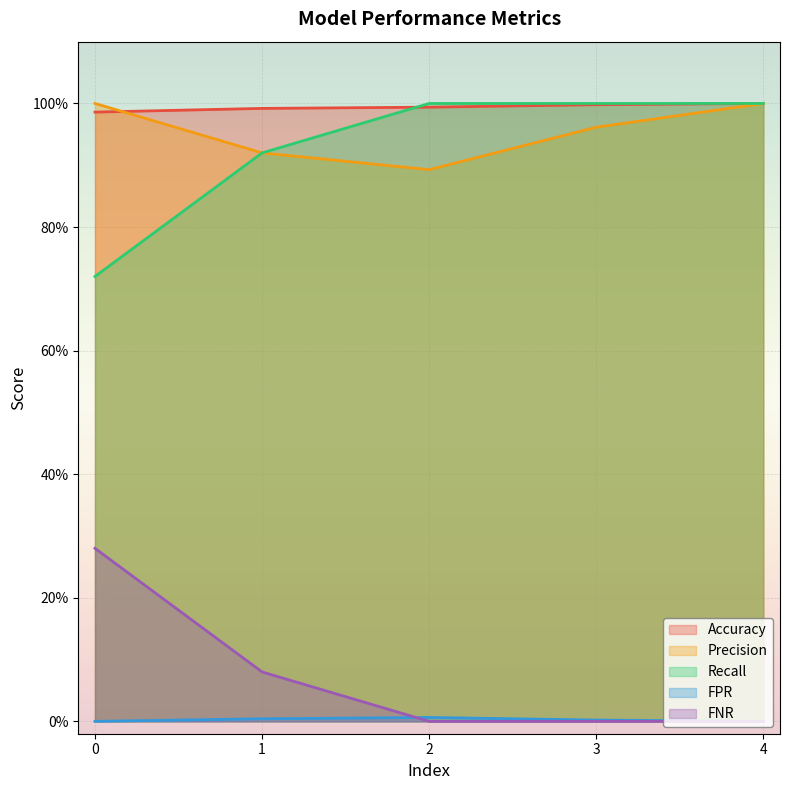

The FPR series shows -0.0 at 0.0. True or false?

False